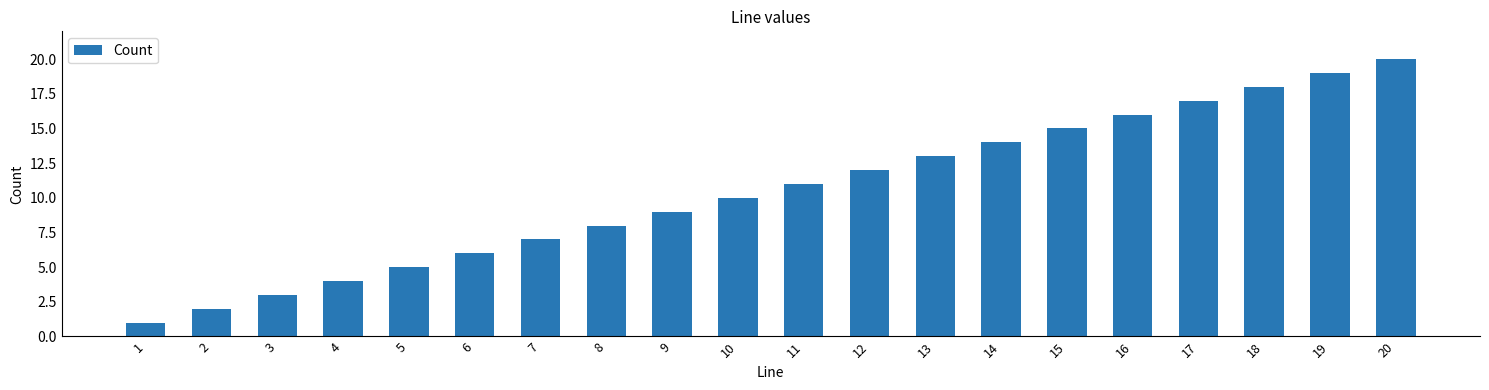

Which label corresponds to the largest value in the chart?

20